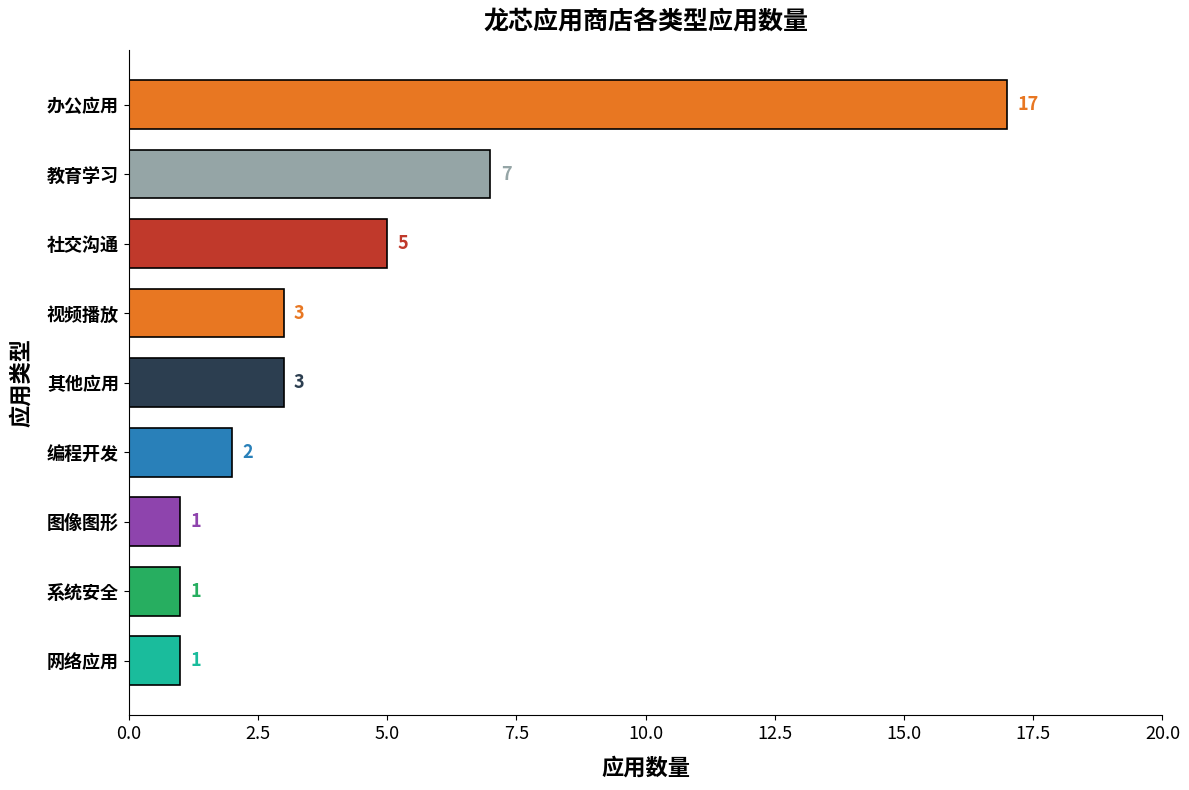

Where is the data nearest to the value 9?

教育学习